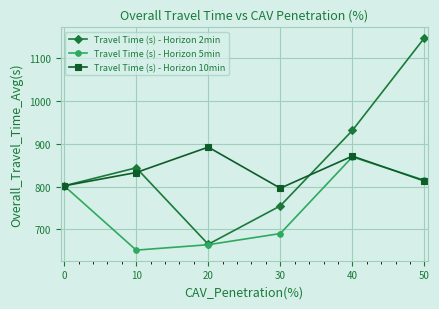

How many values in the Travel Time (s) - Horizon 5min series are below 801?

3